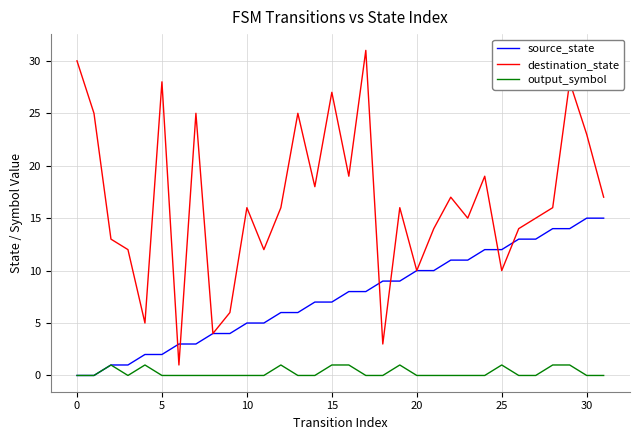

Reading left to right, transcribe all the data shown in this chart.

source_state: 0	0	1	1	2	2	3	3	4	4	5	5	6	6	7	7	8	8	9	9	10	10	11	11	12	12	13	13	14	14	15	15
destination_state: 30	25	13	12	5	28	1	25	4	6	16	12	16	25	18	27	19	31	3	16	10	14	17	15	19	10	14	15	16	28	23	17
output_symbol: 0	0	1	0	1	0	0	0	0	0	0	0	1	0	0	1	1	0	0	1	0	0	0	0	0	1	0	0	1	1	0	0